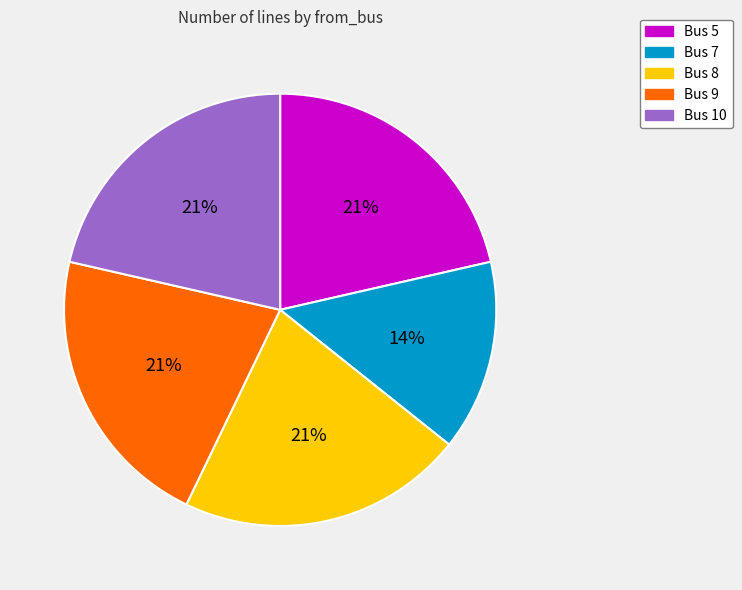

To the nearest percent, what is the average slice percentage?

20%